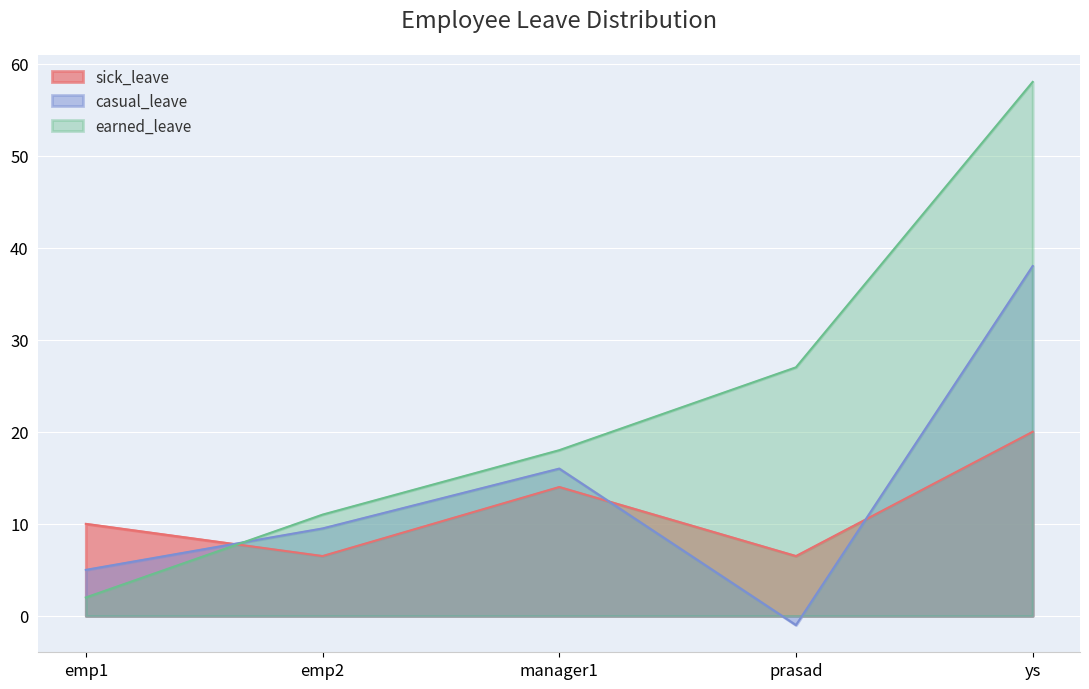

What is the difference between the maximum and minimum values in the sick_leave series?

13.5